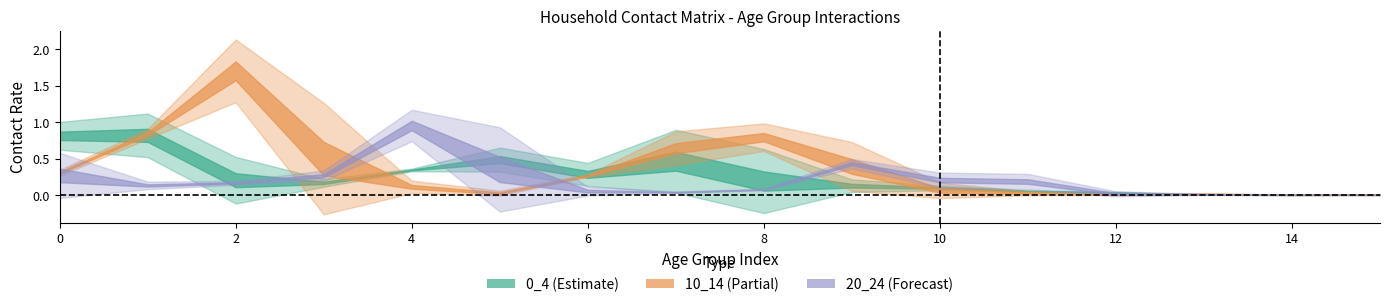

In 10_14, how many points are lower than both neighbors (excluding endpoints)?

2